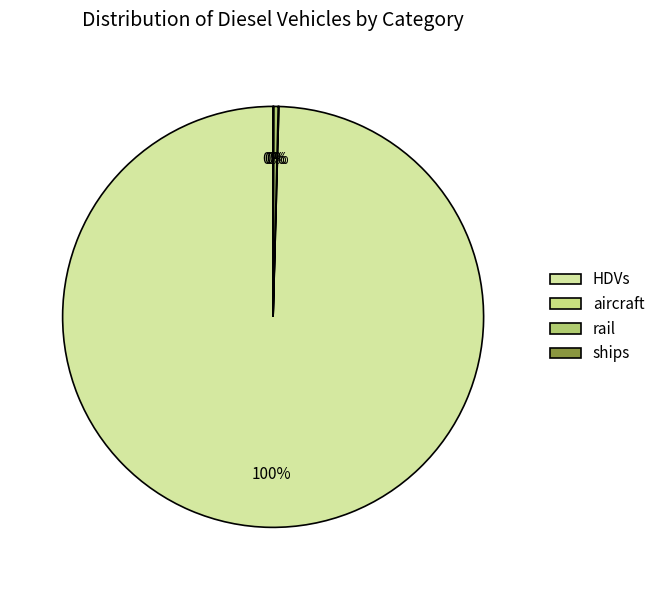

Is ships the majority of the pie?

No